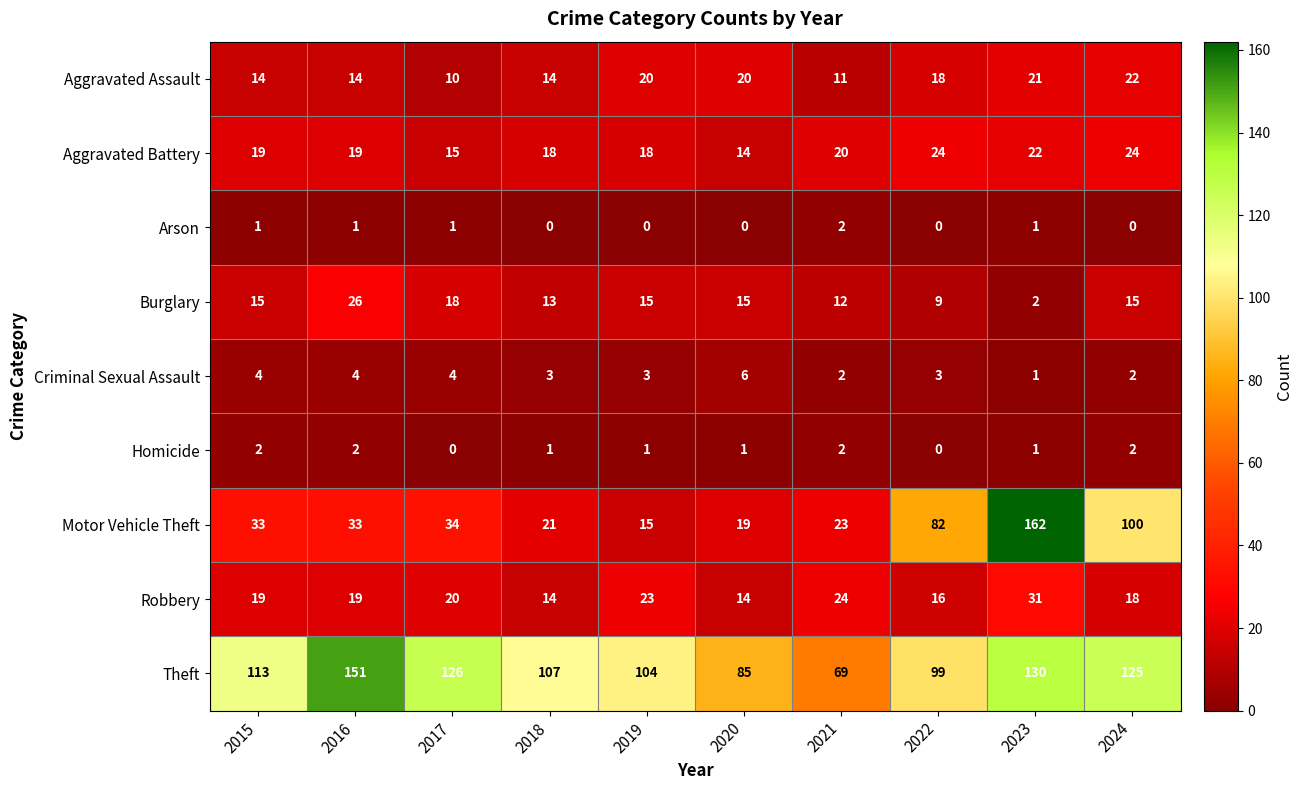

How many Criminal Sexual Assault values are between 2 and 4?

8